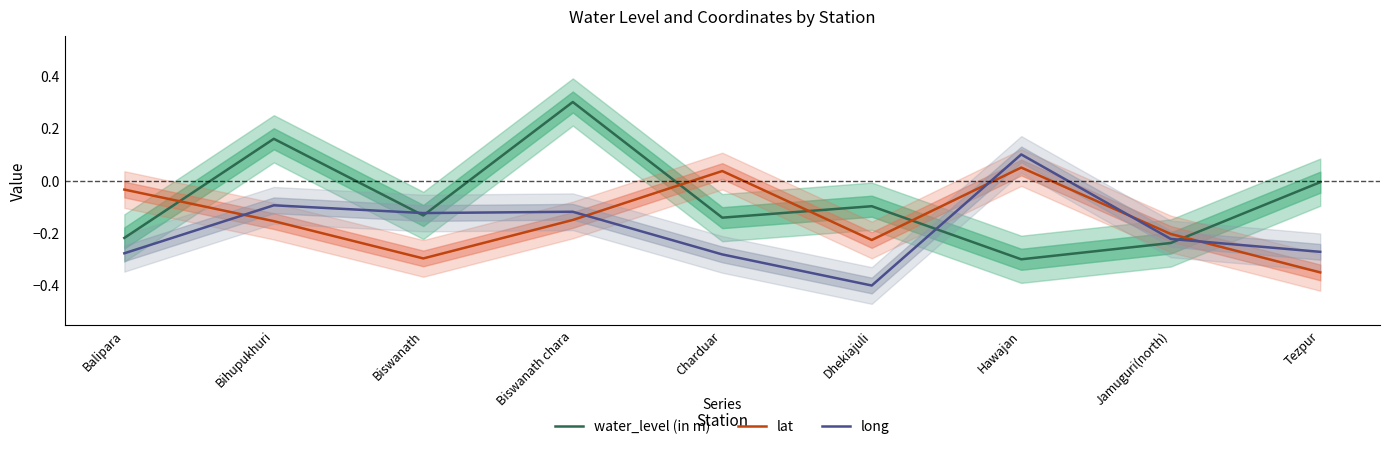

What is the difference between the maximum and minimum values in the lat series?

0.4